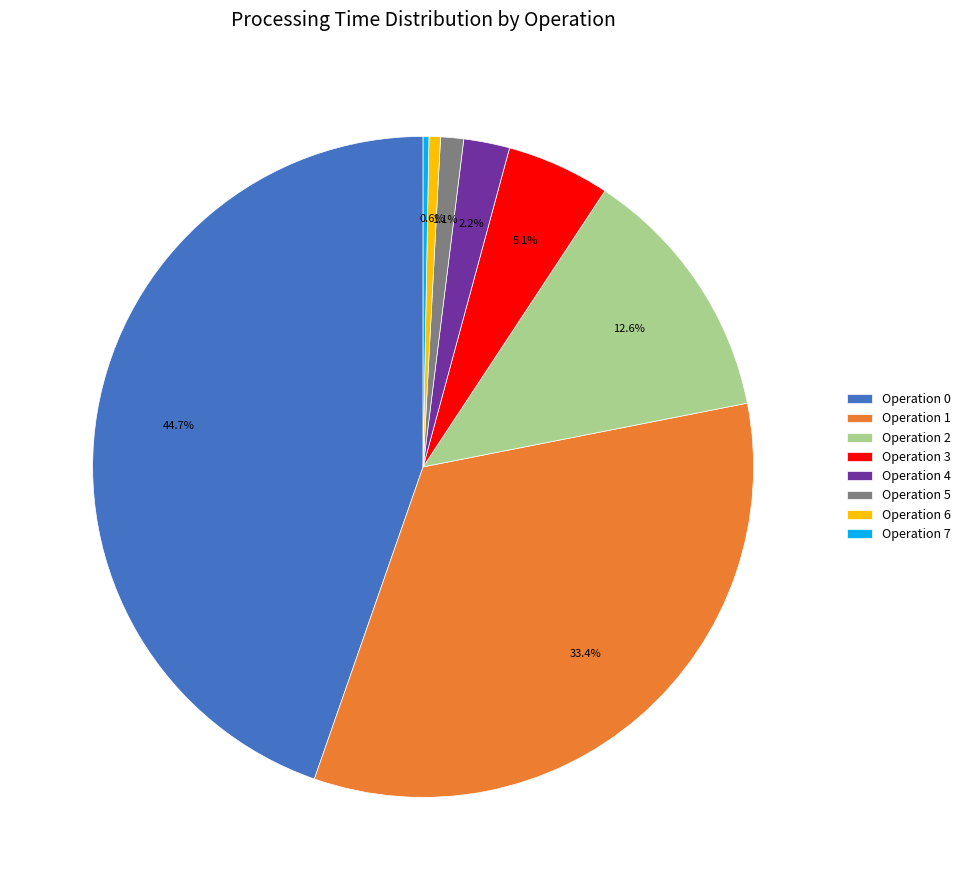

What is the largest slice in the pie chart?

Operation 0